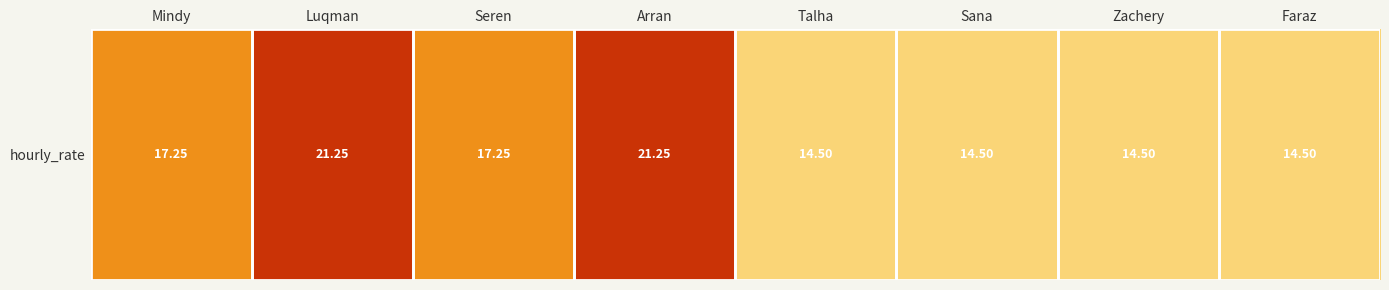

What is the smallest value displayed?

14.5